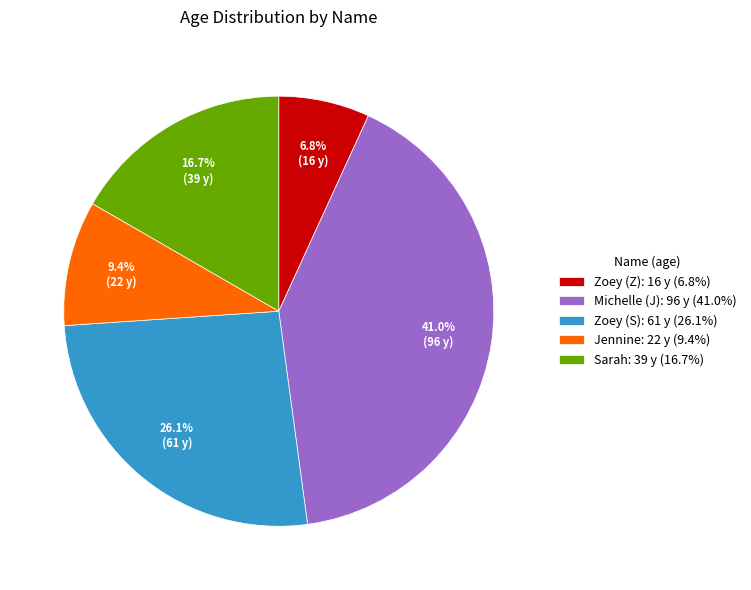

Rank the categories by value from lowest to highest.

Zoey (Z), Jennine, Sarah, Zoey (S), Michelle (J)